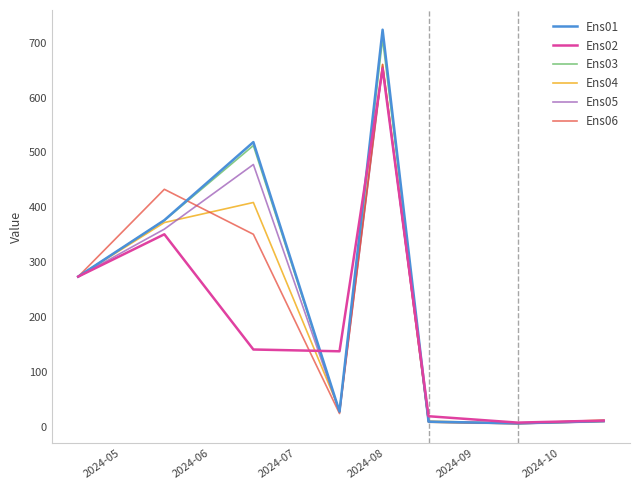

Reading left to right, list all the values displayed in this chart.

Ens01: 273.5	376.4	518.8	27.4	723.7	9.0	6.0	10.0
Ens02: 273.5	350.7	140.6	137.3	652.7	18.9	7.3	11.0
Ens03: 273.5	375.8	512.5	26.2	707.2	8.0	5.4	9.6
Ens04: 273.5	372.1	408.7	30.3	660.5	10.0	6.0	12.0
Ens05: 273.5	360.1	477.9	26.9	655.9	9.0	6.0	11.0
Ens06: 273.5	432.7	350.7	23.9	660.2	8.2	5.4	9.5